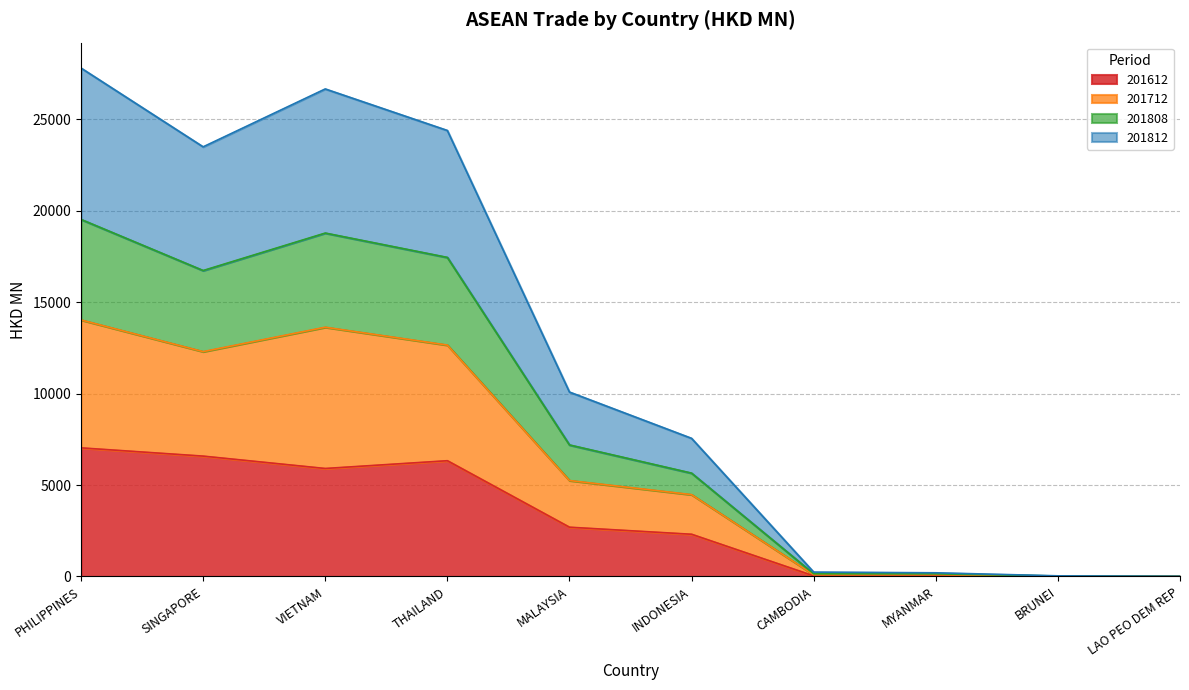

What is the smallest value displayed?

2.6